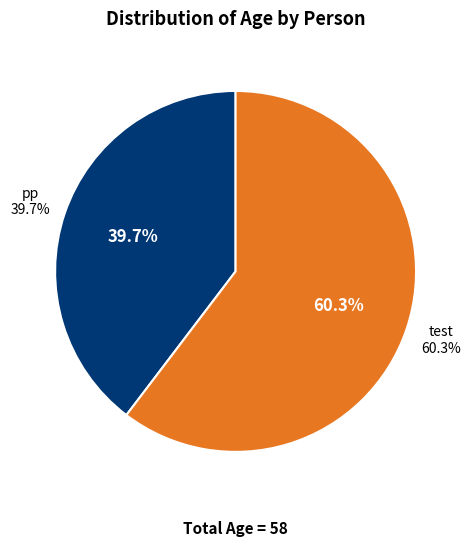

What is the total percentage of test and pp?

100.0%